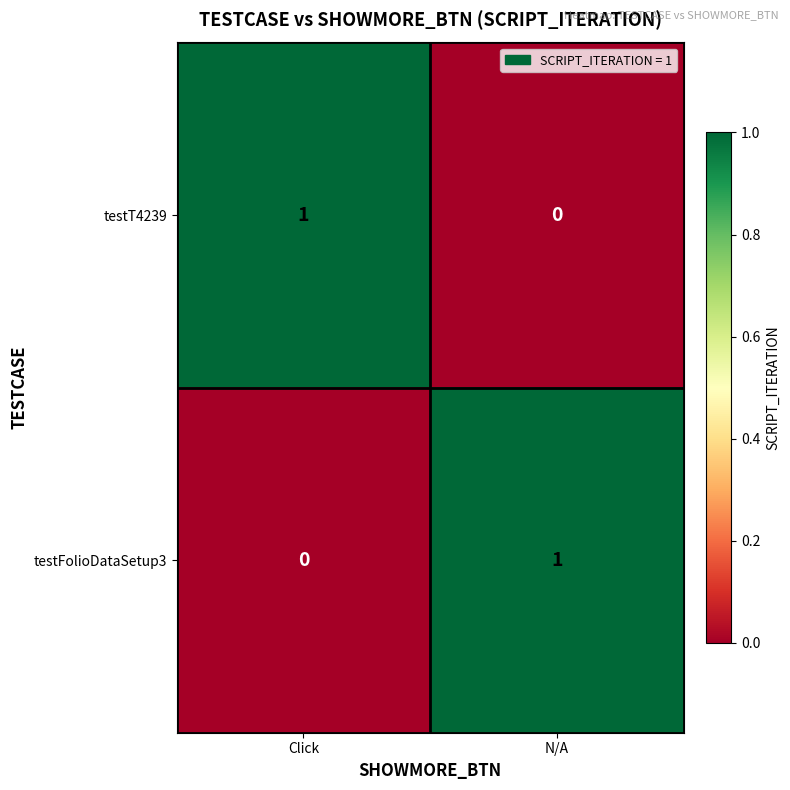

Reading left to right, extract all data points from this chart.

testT4239: 1	0
testFolioDataSetup3: 0	1